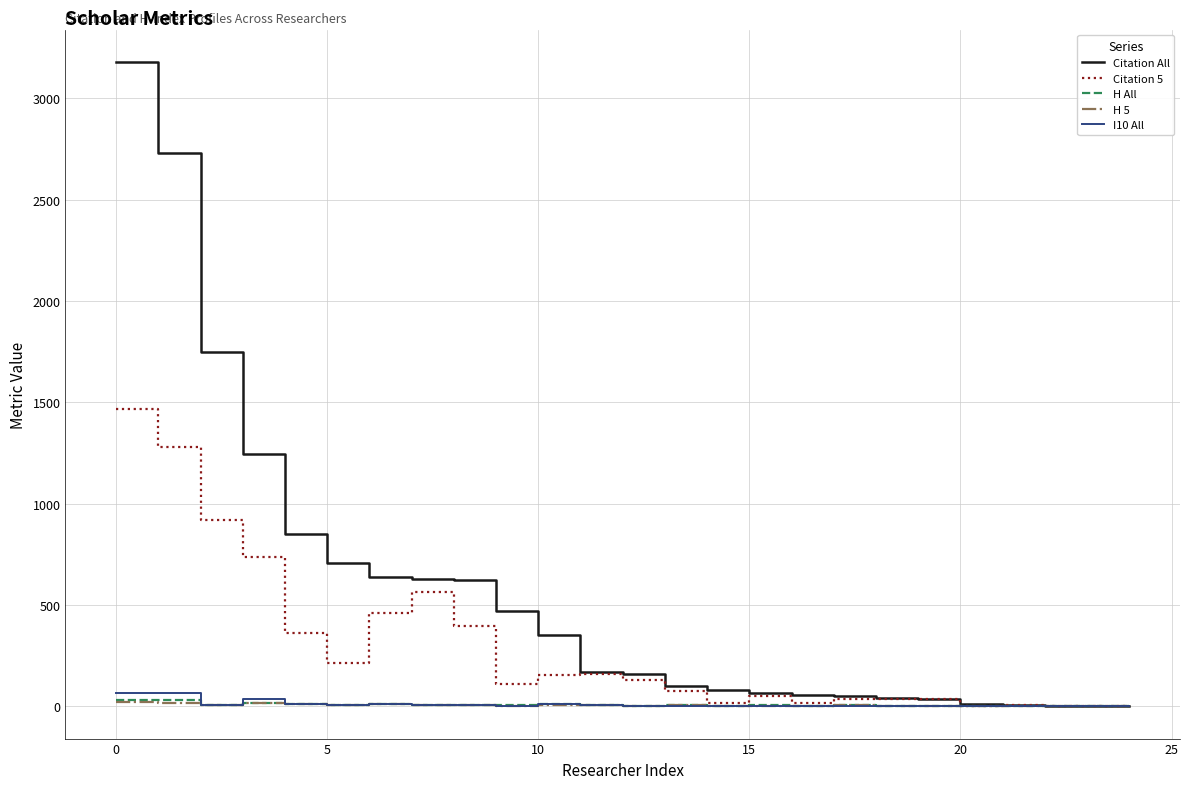

What is the greatest value displayed?

3180